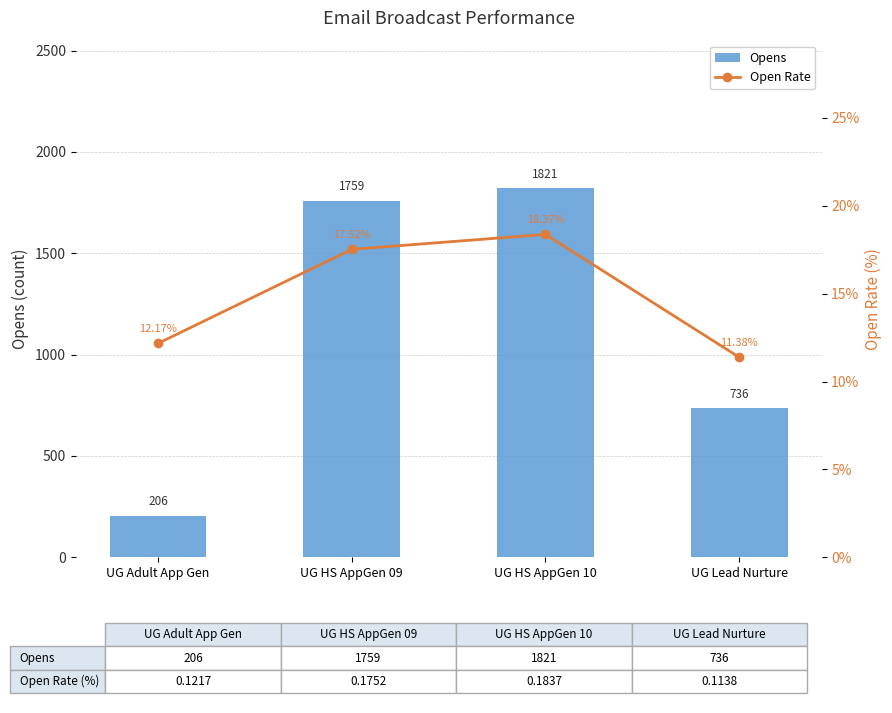

Are the bars horizontal?

No